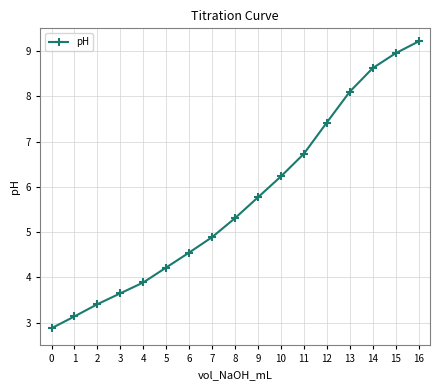

Count the number of data series in this chart.

1